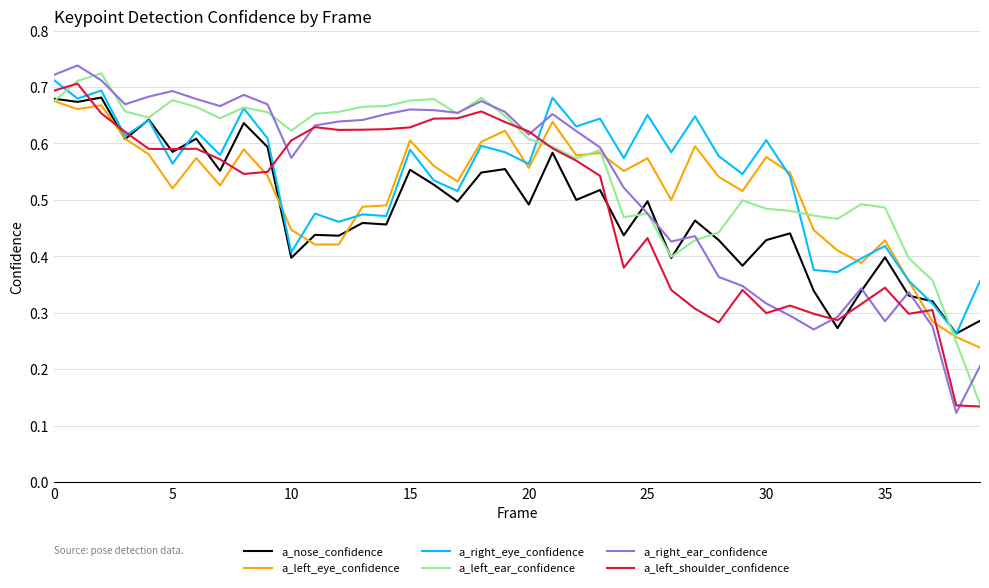

True or false: a_left_eye_confidence and a_right_ear_confidence cross at least once.

True